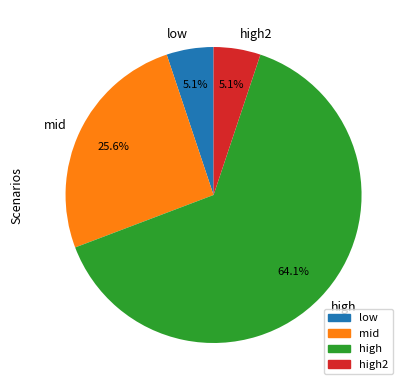

What is the largest slice in the pie chart?

high